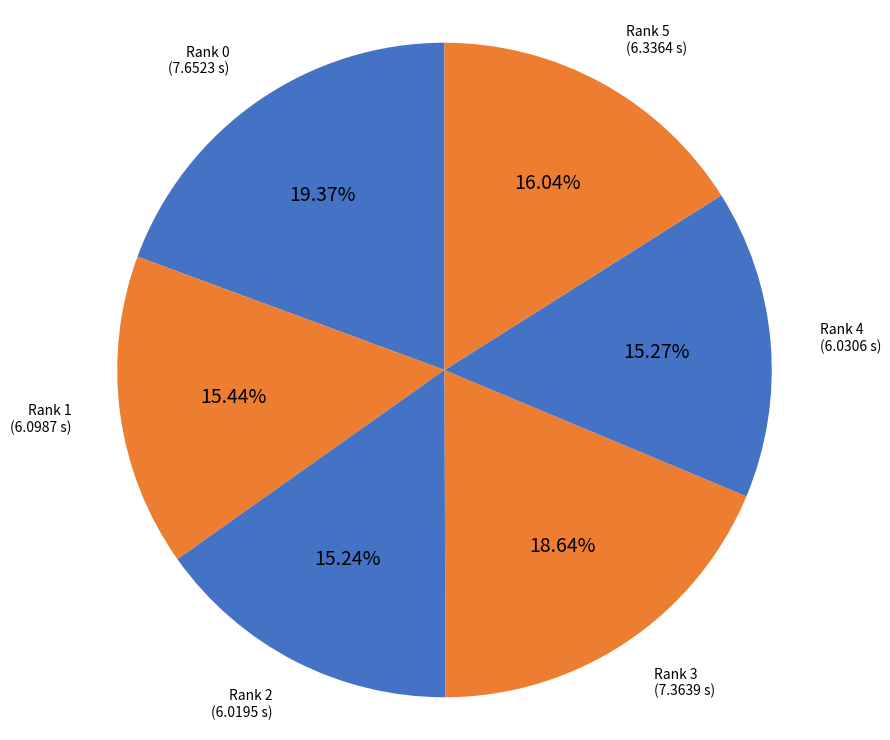

What is the ratio of the value at Rank 4 to the value at Rank 0?

0.8